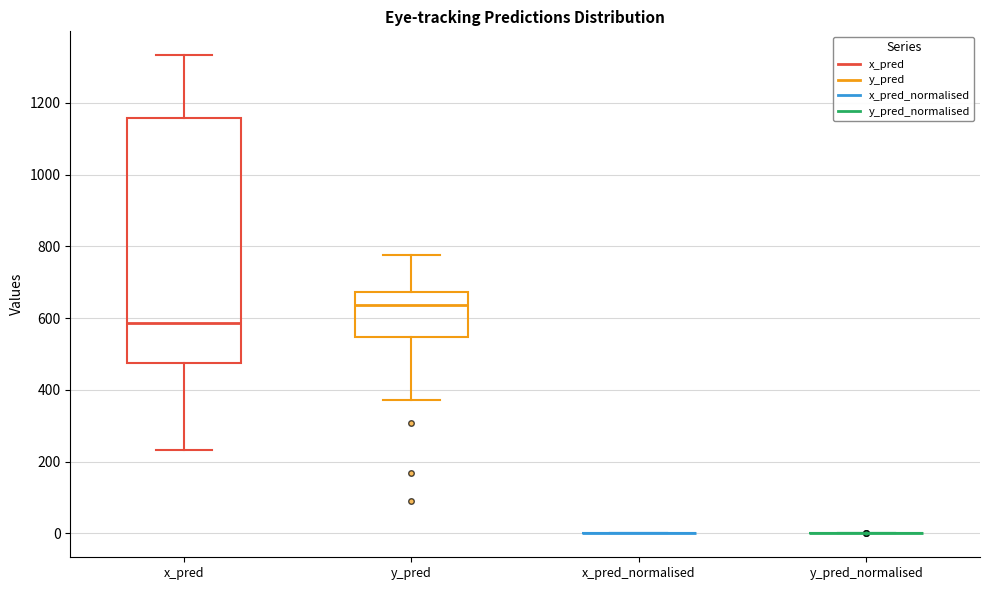

Which box is the tallest, from its lower edge to its upper edge?

x_pred